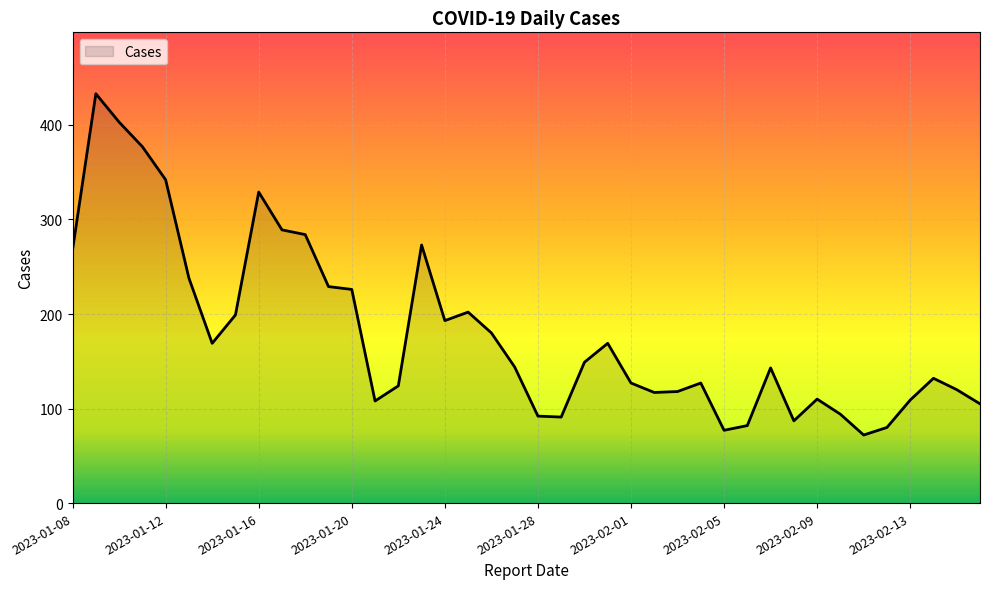

What is the minimum value shown in the chart?

72